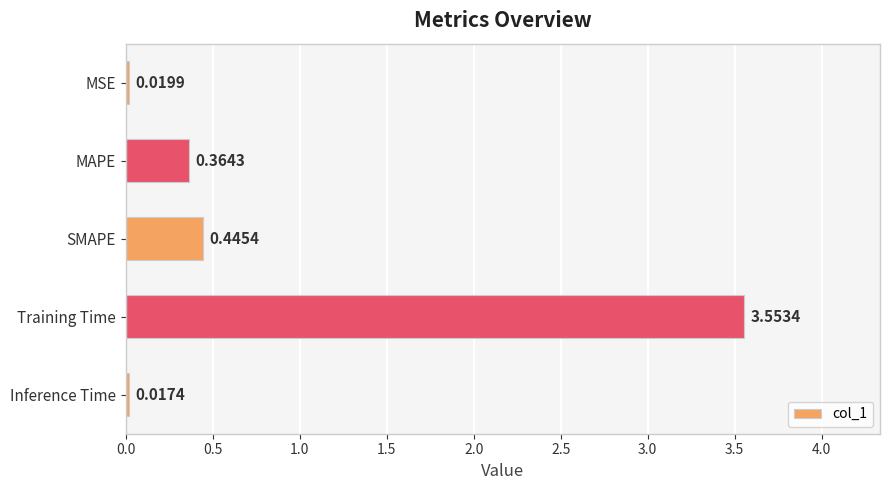

Which label corresponds to the smallest value in the chart?

Inference Time